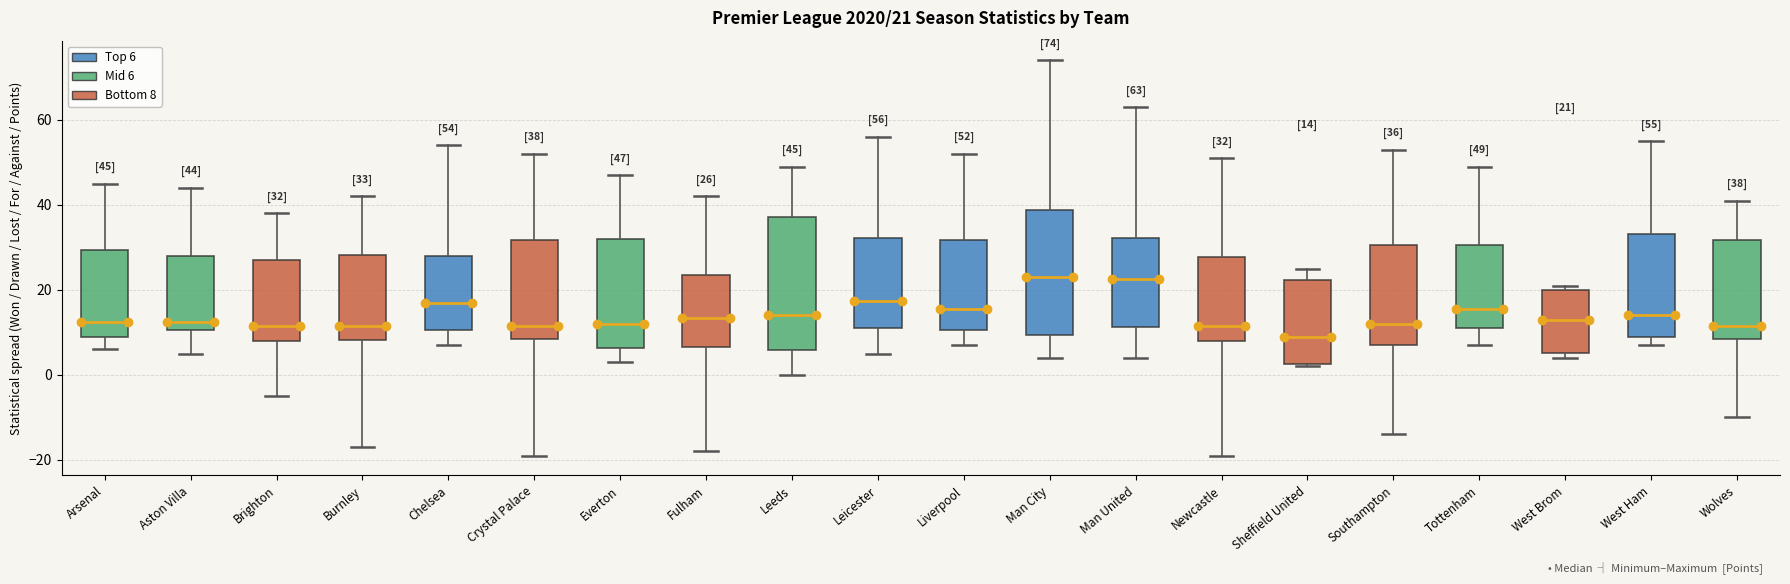

Comparing the boxes themselves (not the whiskers), which one is the tallest?

Leeds